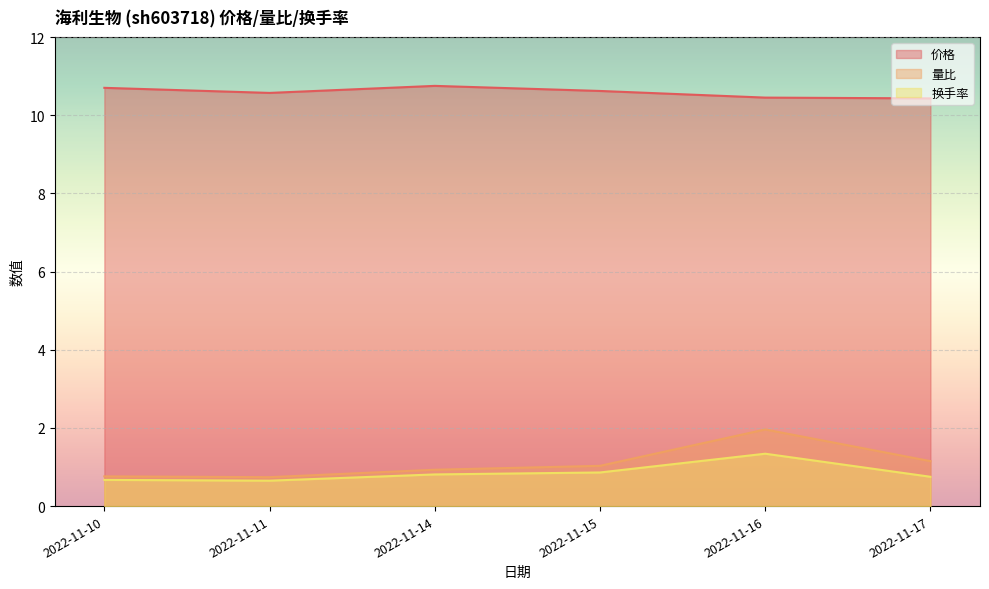

Reading right to left, list all the values displayed in this chart.

价格: 10.4	10.4	10.6	10.8	10.6	10.7
量比: 1.1	2.0	1.0	0.9	0.7	0.8
换手率: 0.8	1.3	0.9	0.8	0.7	0.7